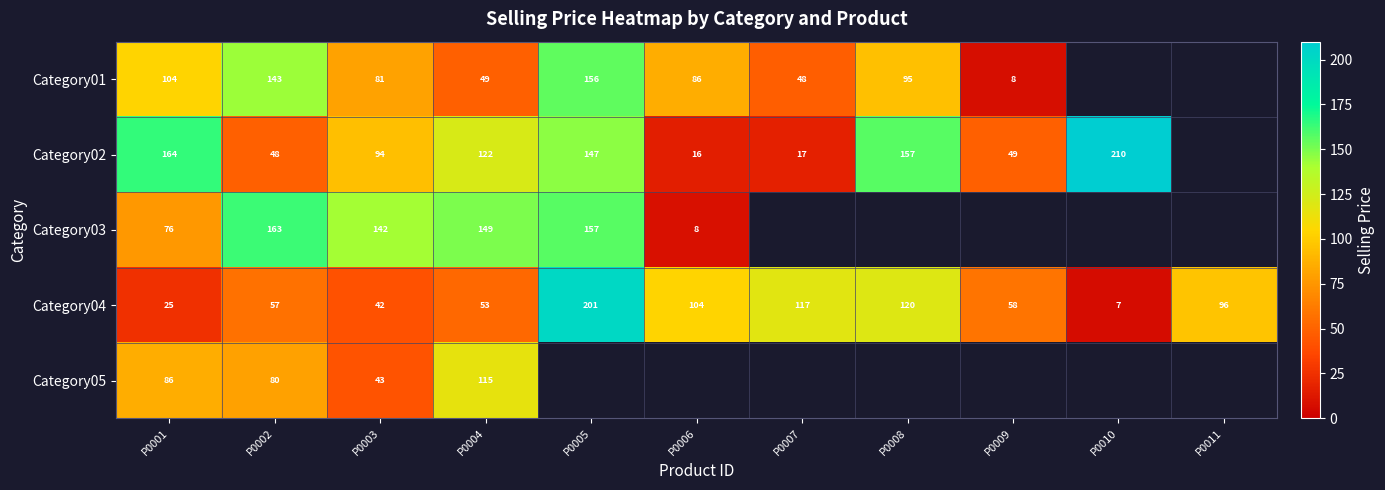

Is the value of Category01 at P0005 greater than the value of Category04 at P0007?

Yes